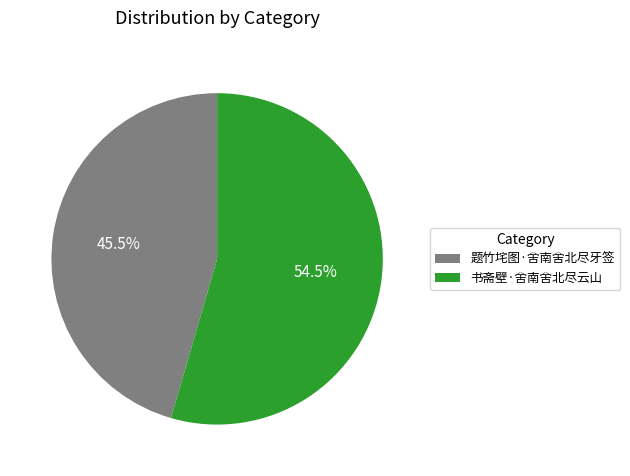

Which category accounts for the majority?

书斋壁·舍南舍北尽云山